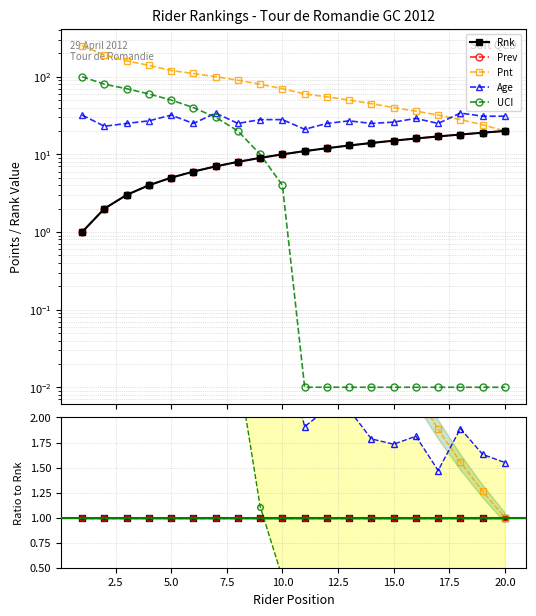

True or false: Pnt and UCI intersect in this chart.

False